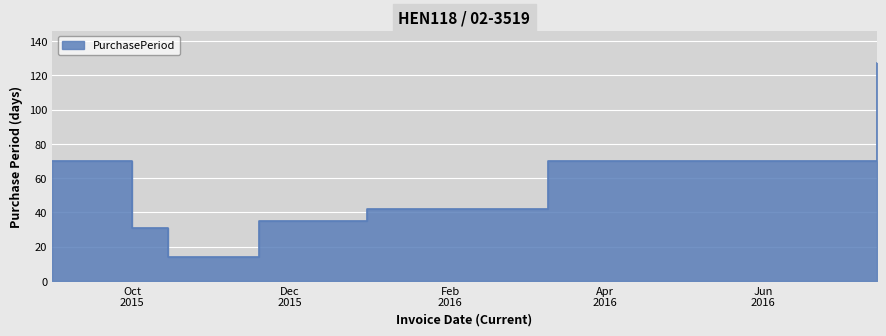

List the labels in order of value, smallest first.

2015-10-15, 2015-10-01, 2015-11-19, 2015-12-31, 2015-08-31, 2016-03-10, 2016-07-15